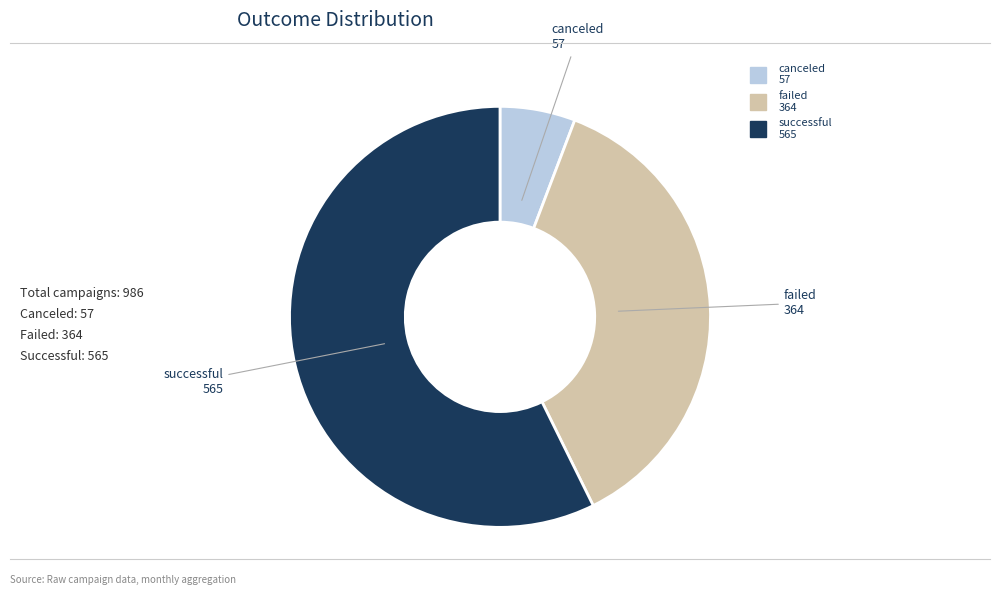

Do canceled and failed together represent more than half of the pie?

No